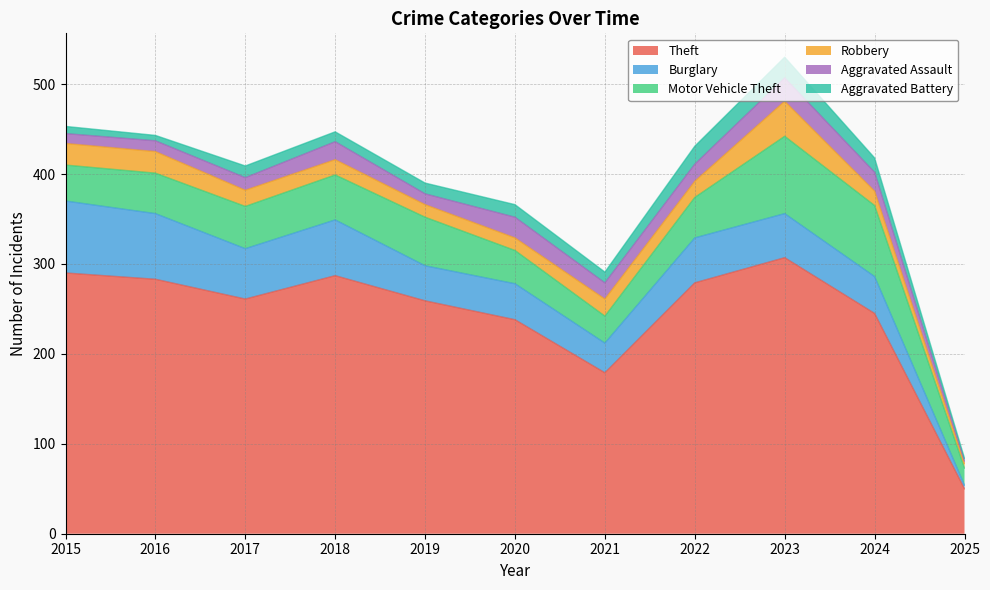

Where is the first local minimum for Burglary?

2017